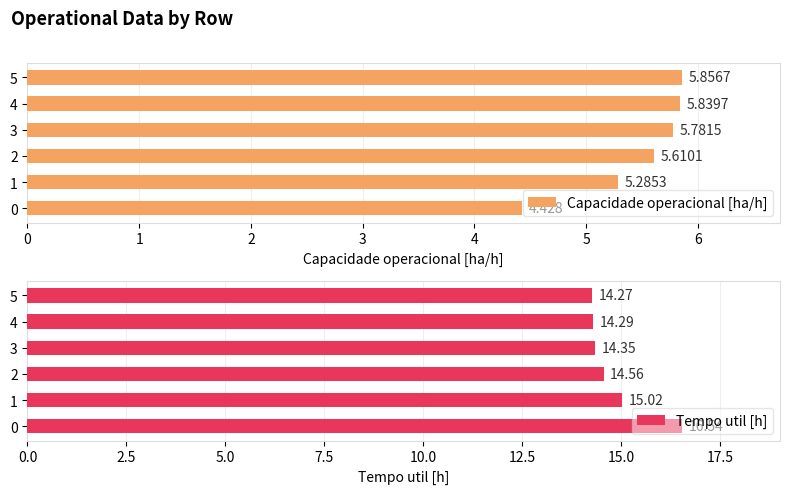

How many Capacidade operacional [ha/h] values are between 5 and 6?

5